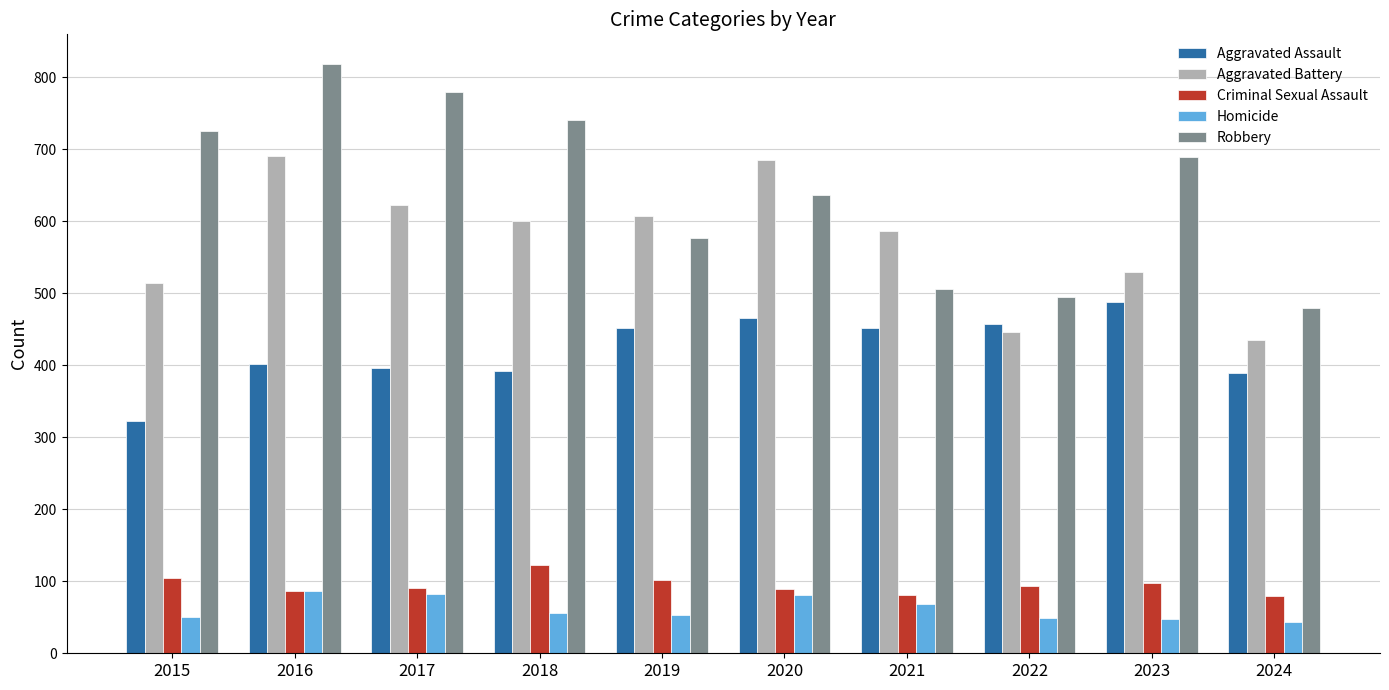

Between 2017 and 2021, which series saw the biggest shift?

Robbery